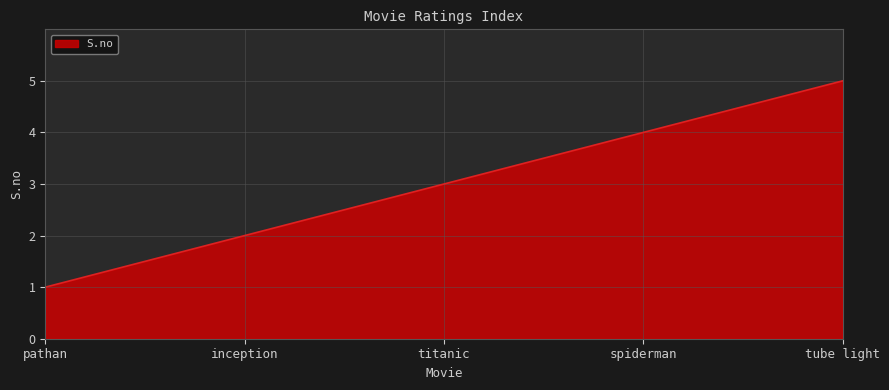

At which category does the chart reach its minimum across all series?

pathan